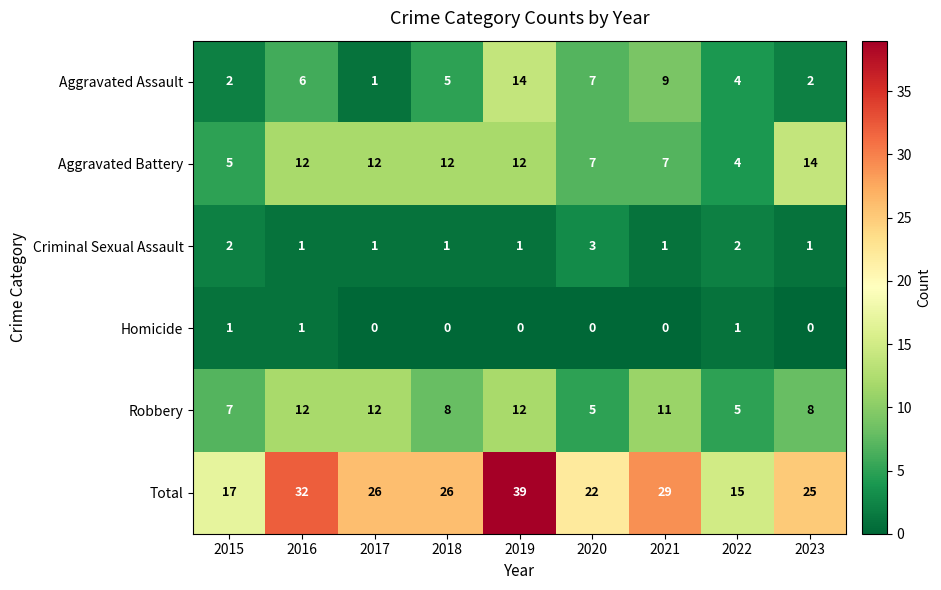

Rank the series at 2018 from lowest to highest value.

Homicide, Criminal Sexual Assault, Aggravated Assault, Robbery, Aggravated Battery, Total